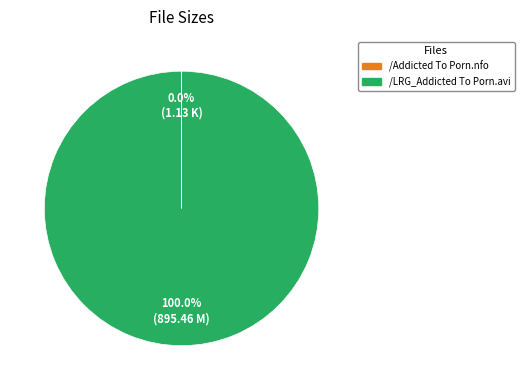

To the nearest percent, what is the difference between the largest and smallest slice percentages?

100%